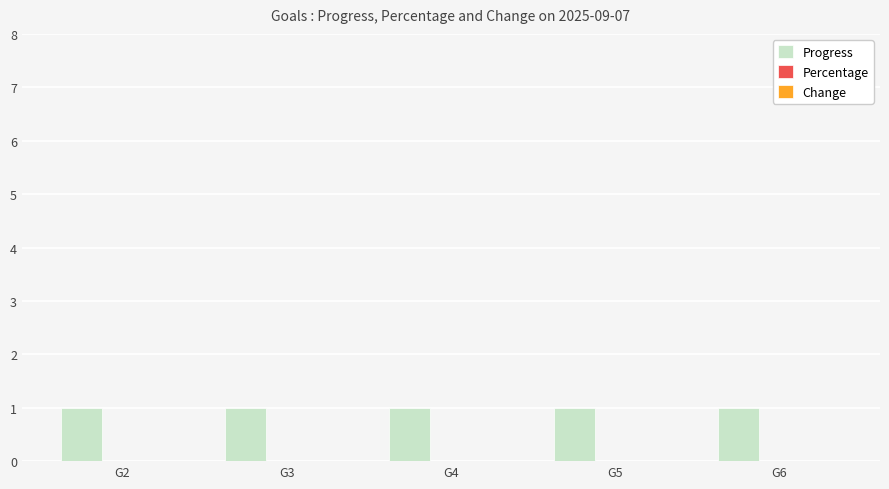

At G6, list the series in order from smallest to largest.

Percentage, Change, Progress